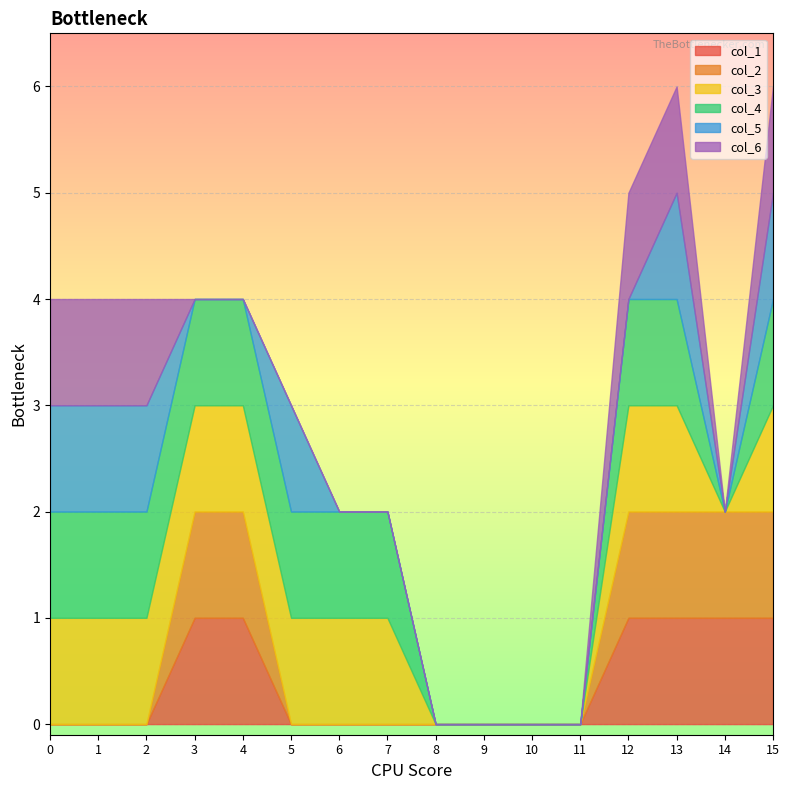

Where is the first local minimum for col_4?

14